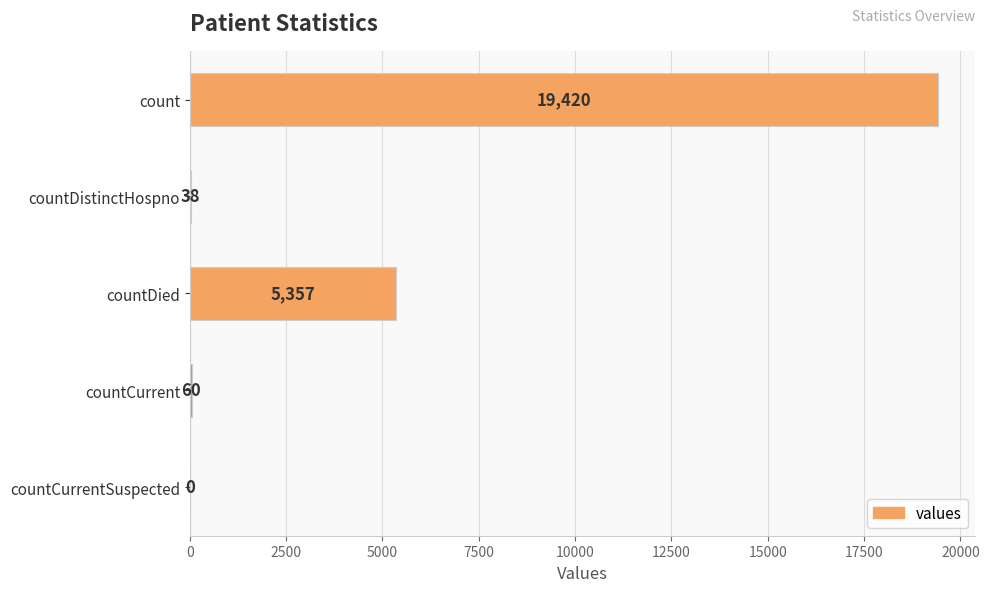

Is it true that the value at count is 19420?

True